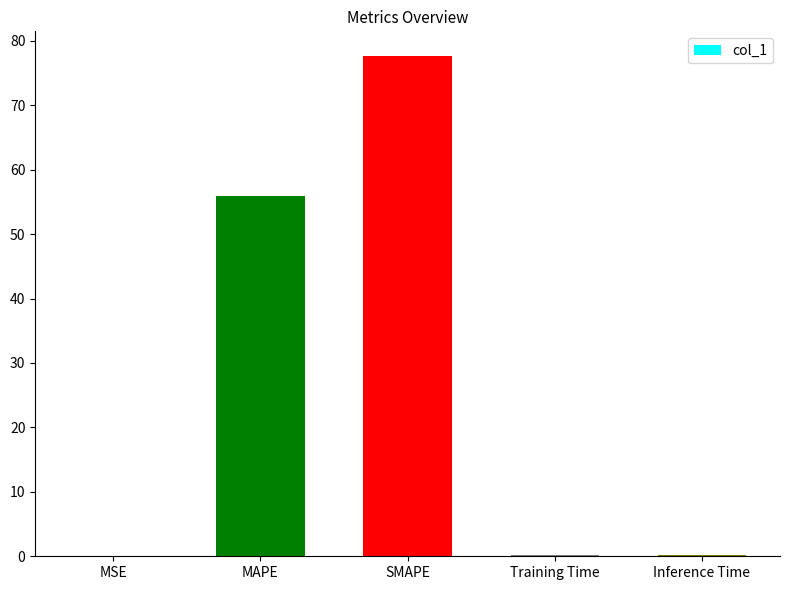

The chart shows a value of 127.9 at SMAPE. True or false?

False